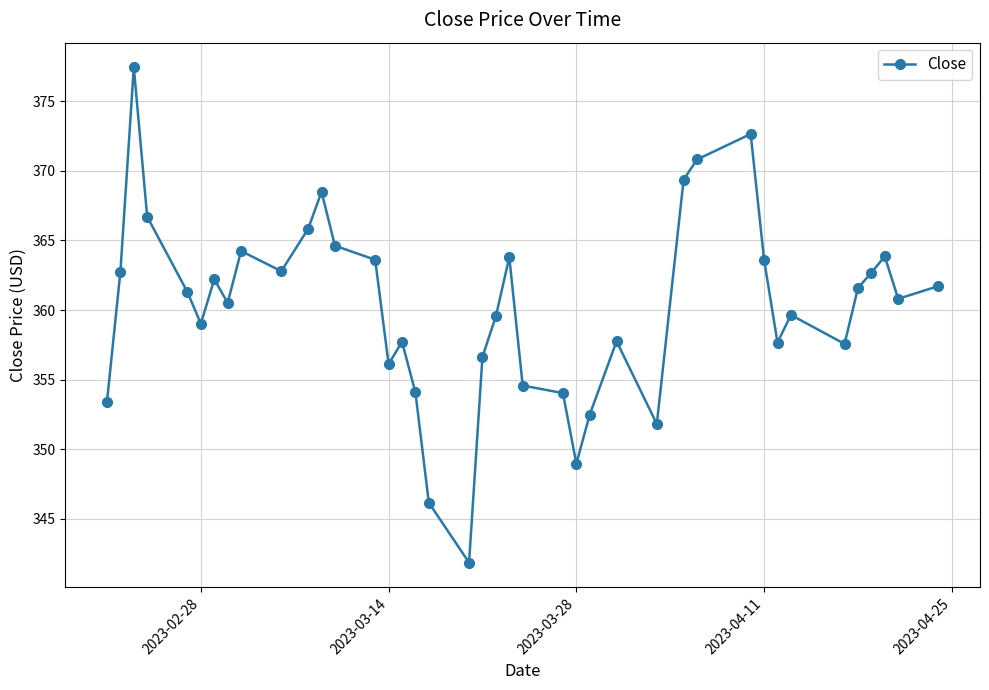

How many data points are less than 361?

20